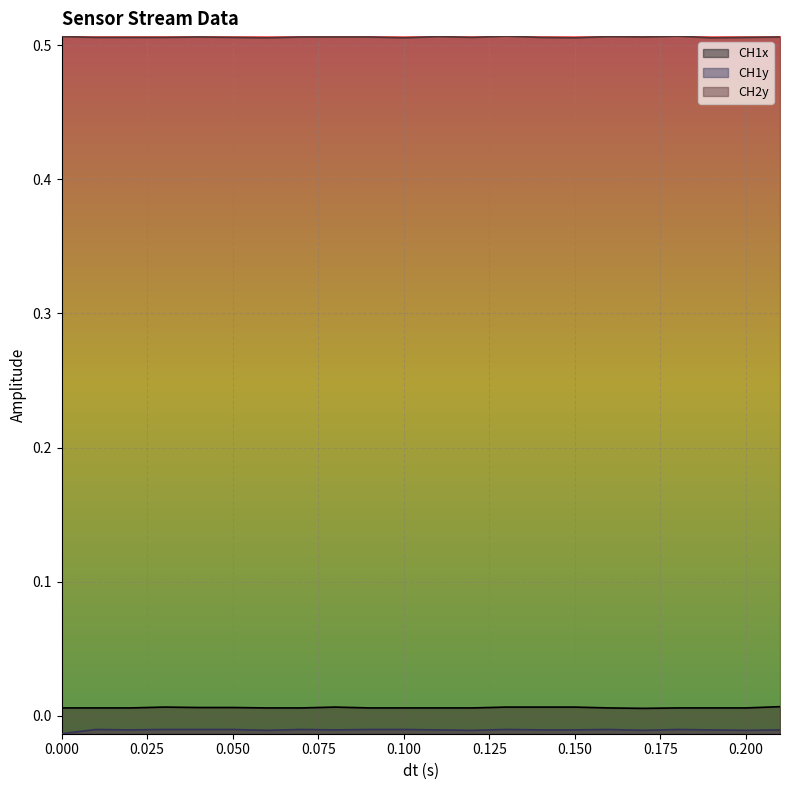

How many lines are shown in the chart?

3